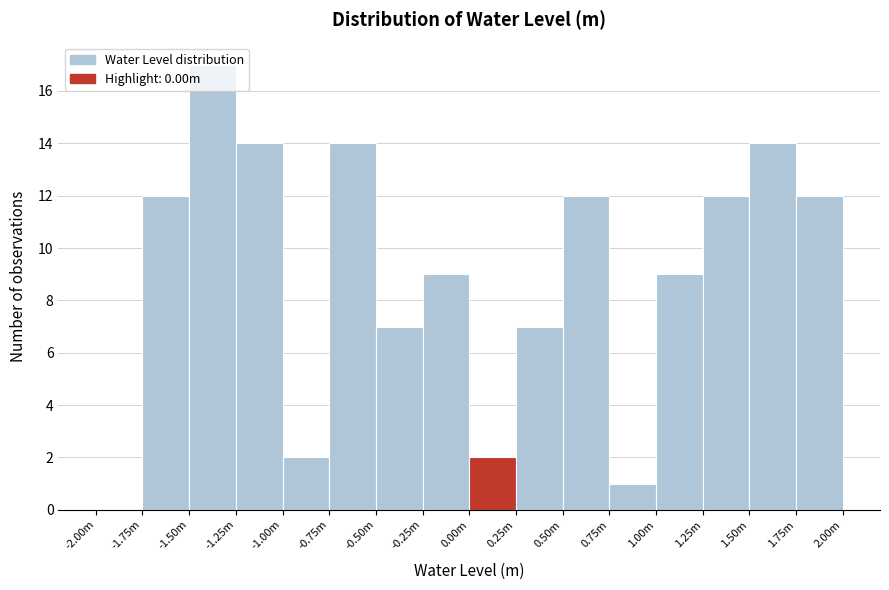

Which has a higher value, 0.75m or 1.75m?

1.75m